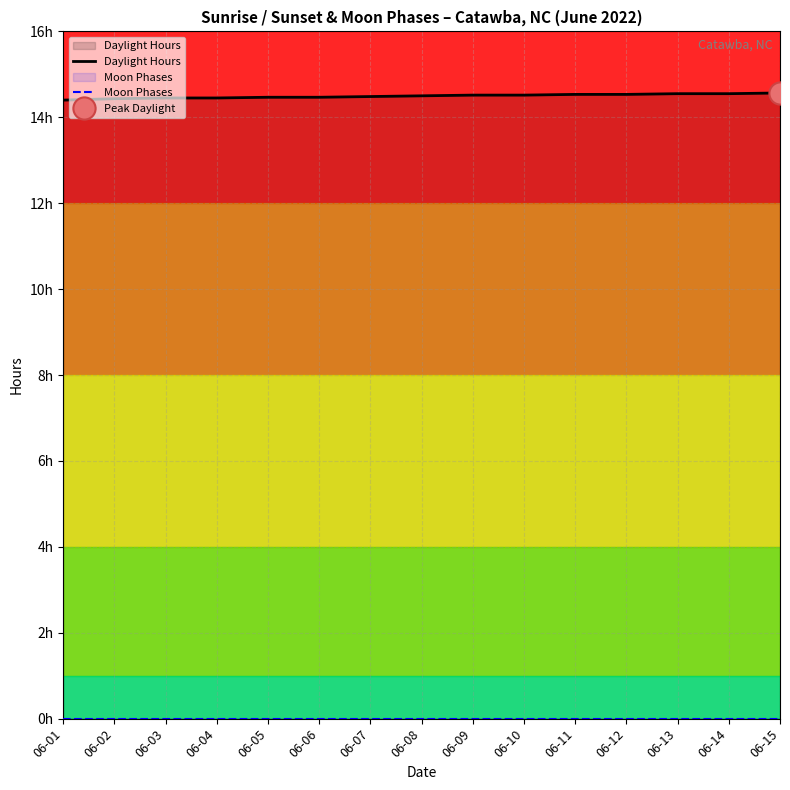

What is the average value of the Daylight Hours series?

14.5